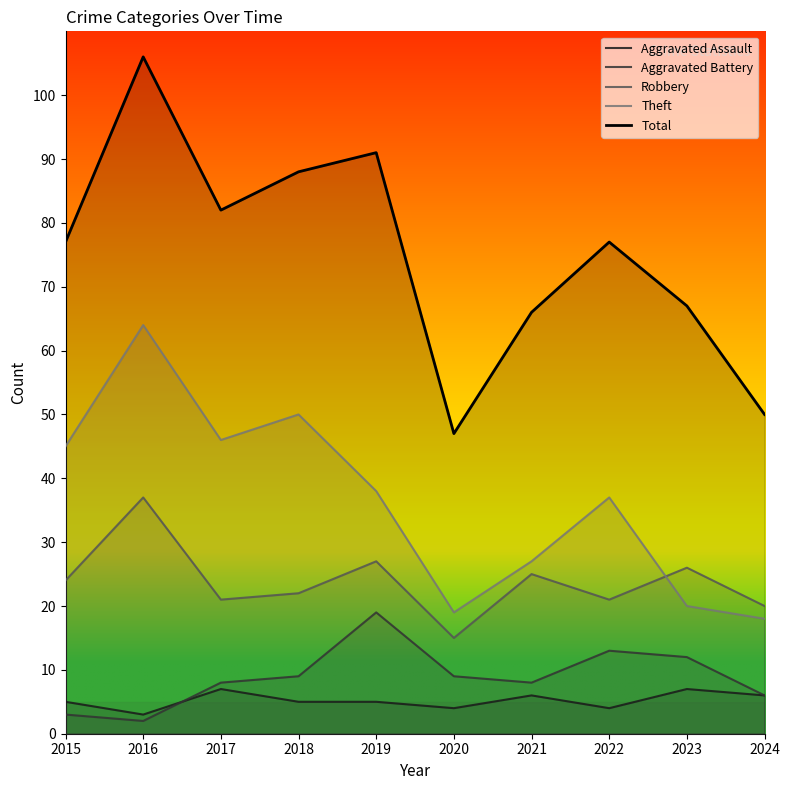

Reading left to right, transcribe all the data shown in this chart.

Aggravated Assault: 2015=5	2016=3	2017=7	2018=5	2019=5	2020=4	2021=6	2022=4	2023=7	2024=6
Aggravated Battery: 2015=3	2016=2	2017=8	2018=9	2019=19	2020=9	2021=8	2022=13	2023=12	2024=6
Robbery: 2015=24	2016=37	2017=21	2018=22	2019=27	2020=15	2021=25	2022=21	2023=26	2024=20
Theft: 2015=45	2016=64	2017=46	2018=50	2019=38	2020=19	2021=27	2022=37	2023=20	2024=18
Total: 2015=77	2016=106	2017=82	2018=88	2019=91	2020=47	2021=66	2022=77	2023=67	2024=50